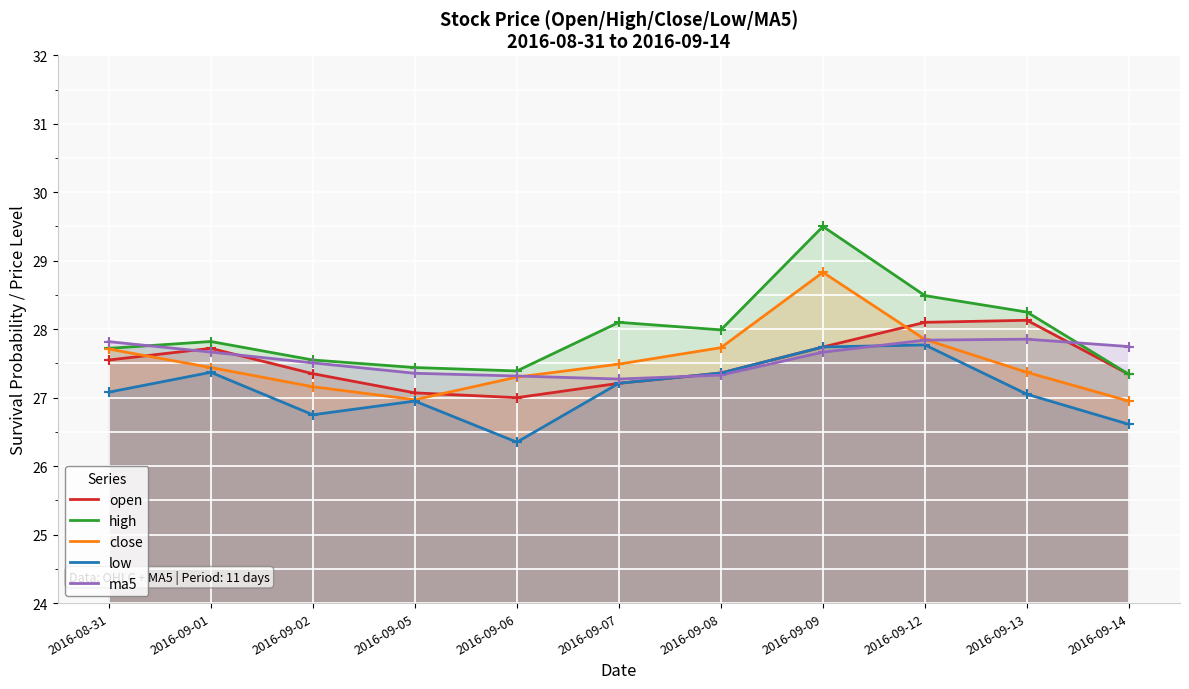

What is the average value of the high series?

28.0